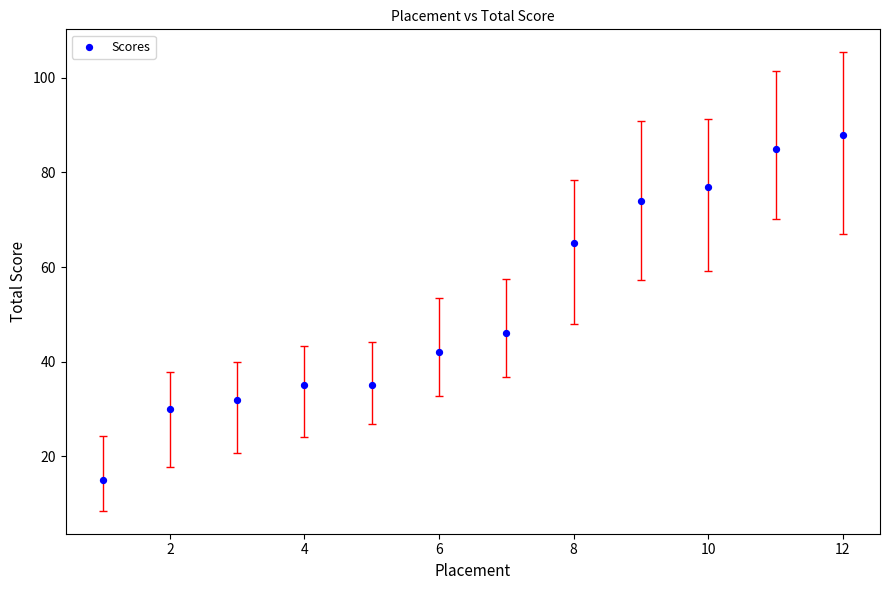

What Y value in the scatter plot is closest to 51?

46